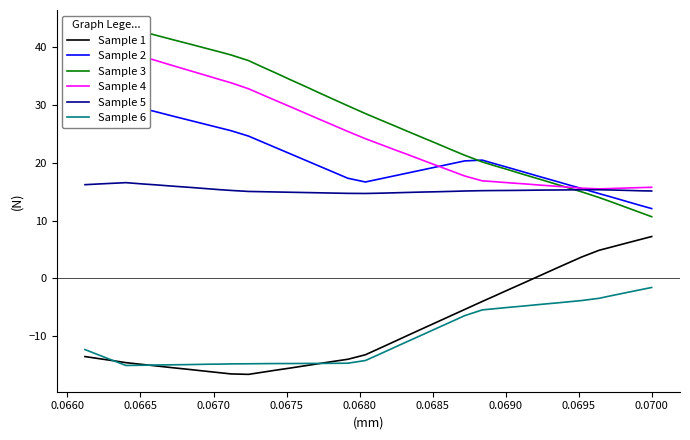

True or false: Sample 6 and Sample 5 intersect in this chart.

False